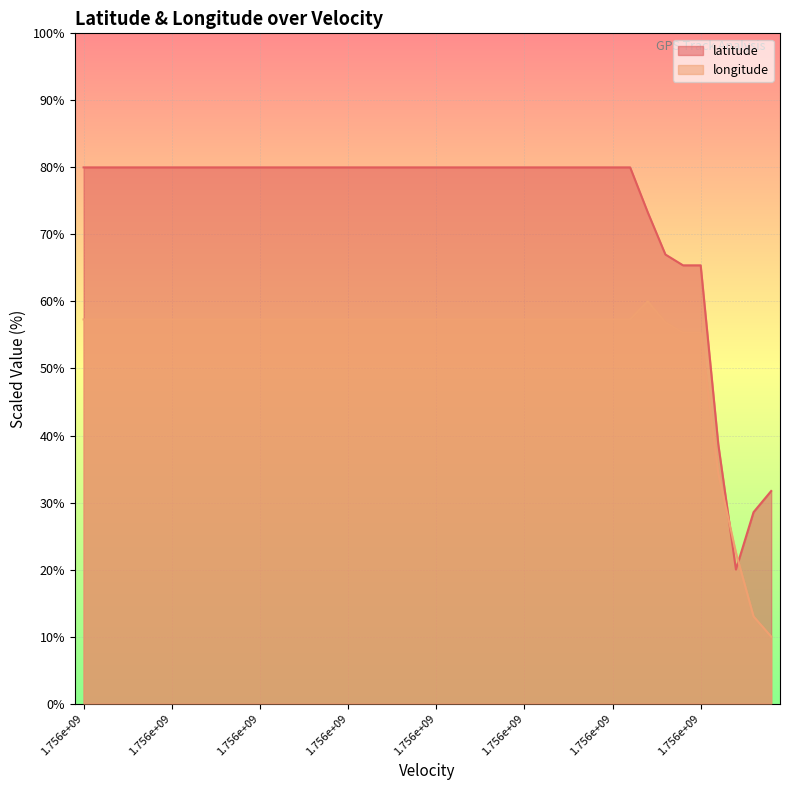

Reading left to right, what are all the values shown in this chart?

latitude: 80.0	80.0	80.0	80.0	80.0	80.0	80.0	80.0	80.0	80.0	80.0	80.0	80.0	80.0	80.0	80.0	80.0	80.0	80.0	80.0	80.0	80.0	80.0	80.0	80.0	80.0	80.0	80.0	80.0	80.0	80.0	80.0	73.3	67.0	65.4	65.4	38.7	20.0	28.6	31.7
longitude: 57.3	57.3	57.3	57.3	57.3	57.3	57.3	57.3	57.3	57.3	57.3	57.3	57.3	57.3	57.3	57.3	57.3	57.3	57.3	57.3	57.3	57.3	57.3	57.3	57.3	57.3	57.3	57.3	57.3	57.3	57.3	57.3	60.0	56.9	55.3	55.3	34.3	22.5	13.0	10.0